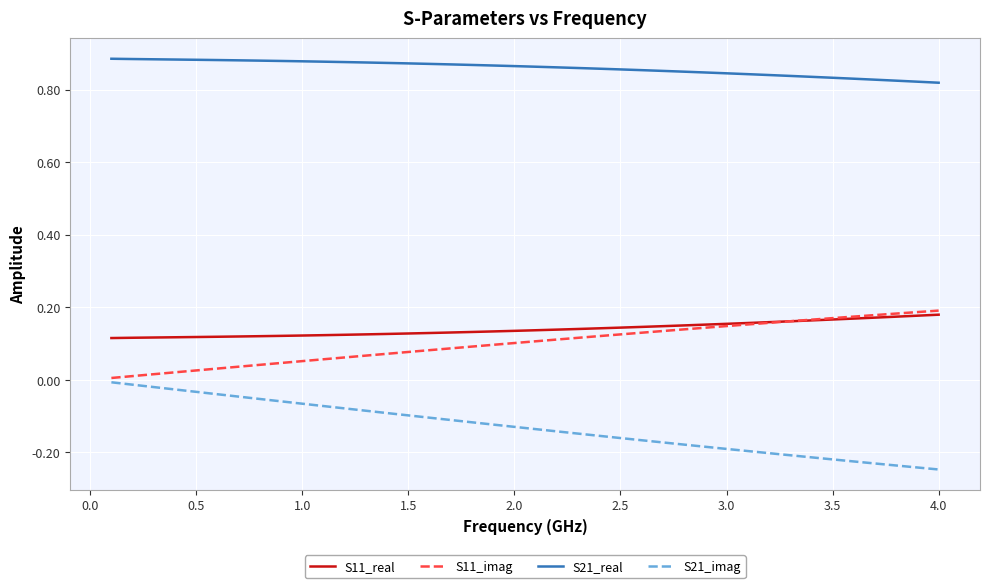

Count the S11_real values in the range 0 to 1.

40